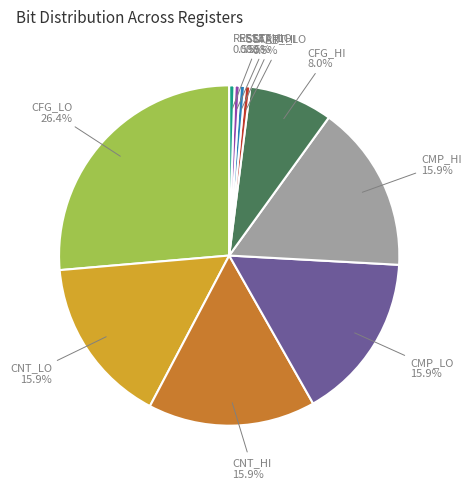

Which slice is the largest?

CFG_LO